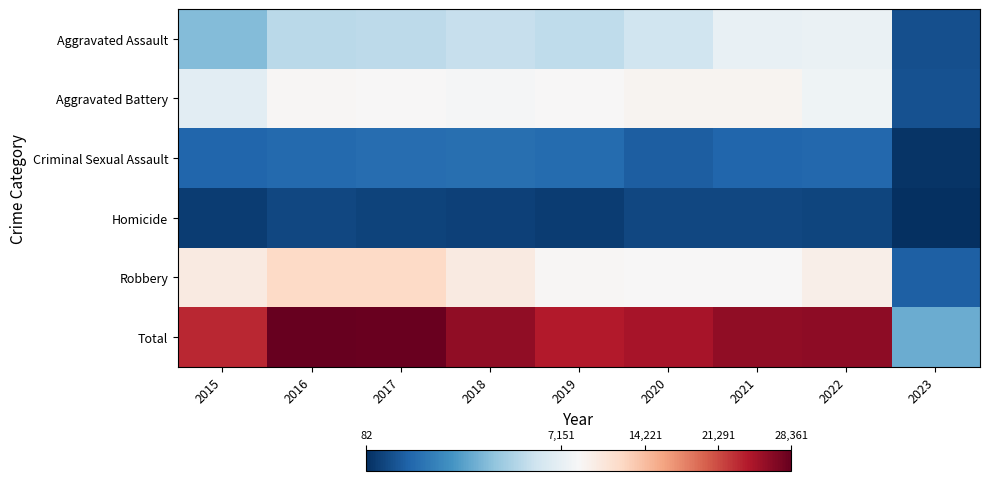

Reading left to right, list all the values displayed in this chart.

Aggravated Assault: 2015=4480	2016=5712	2017=5793	2018=6001	2019=5841	2020=6263	2021=7243	2022=7268	2023=1016
Aggravated Battery: 2015=7018	2016=8085	2017=7845	2018=7734	2019=7857	2020=8319	2021=8347	2022=7487	2023=1096
Criminal Sexual Assault: 2015=1670	2016=1818	2017=1949	2018=1980	2019=1879	2020=1454	2021=1685	2022=1752	2023=245
Homicide: 2015=496	2016=786	2017=672	2018=589	2019=498	2020=787	2021=804	2022=713	2023=82
Robbery: 2015=9638	2016=11960	2017=11880	2018=9679	2019=7994	2020=7855	2021=7919	2022=8967	2023=1504
Total: 2015=23302	2016=28361	2017=28139	2018=25983	2019=24069	2020=24678	2021=25998	2022=26187	2023=3943